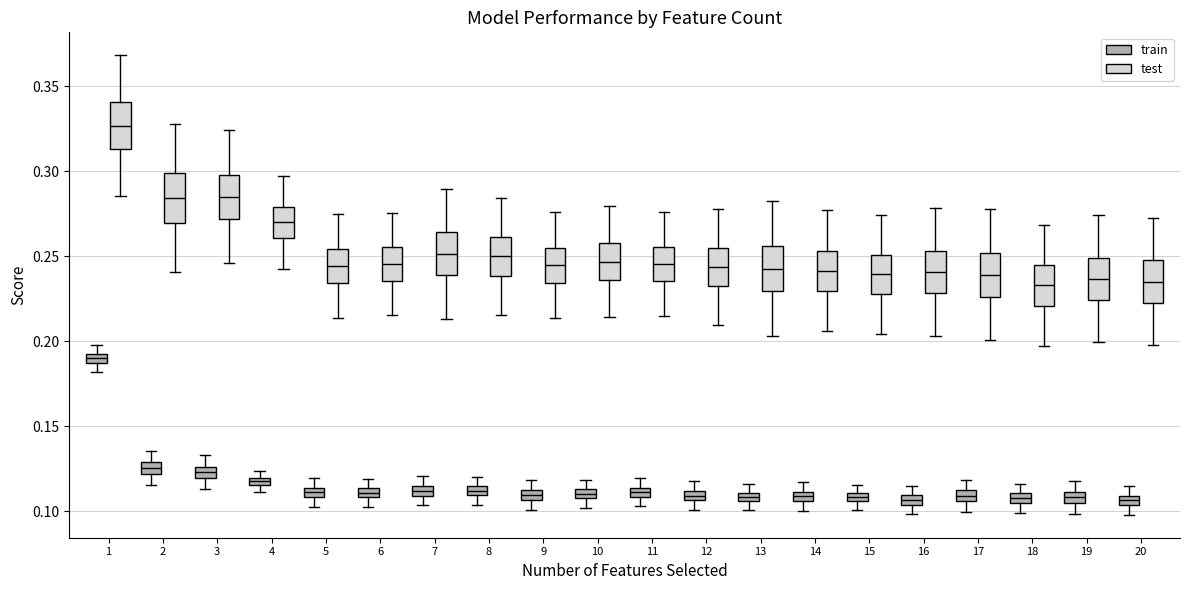

Where does the upper whisker of the box for 7 (train) end on the y-axis? The values are not printed on the chart, so give them approximately, as read against the axis.

0.120